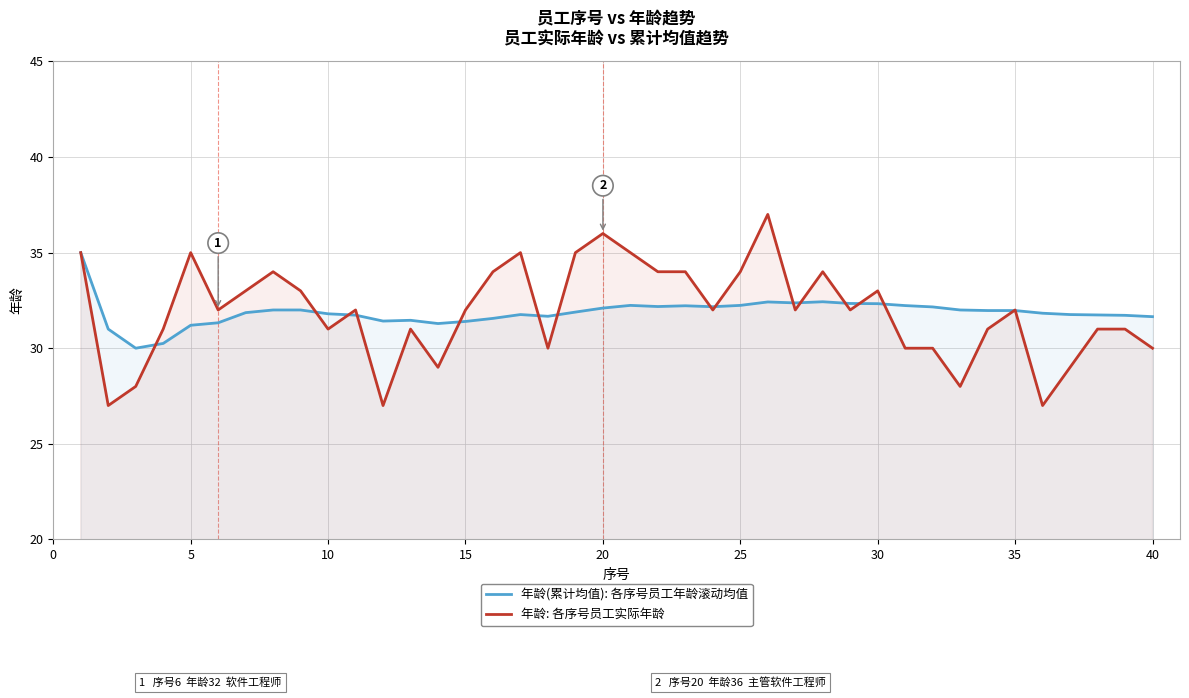

How many data points does each series have?

40